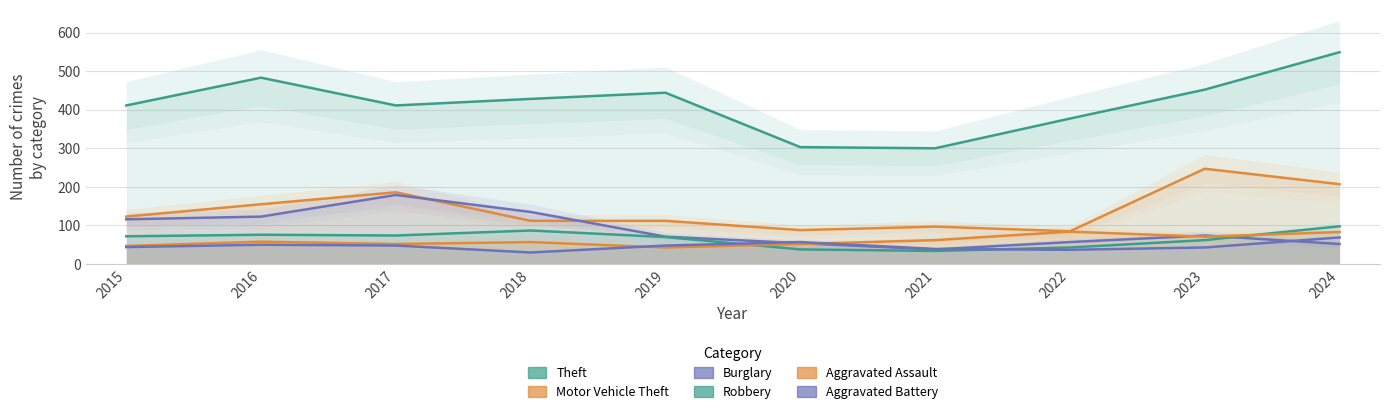

What is the sum of the Aggravated Battery values at 2015 and 2018?

74